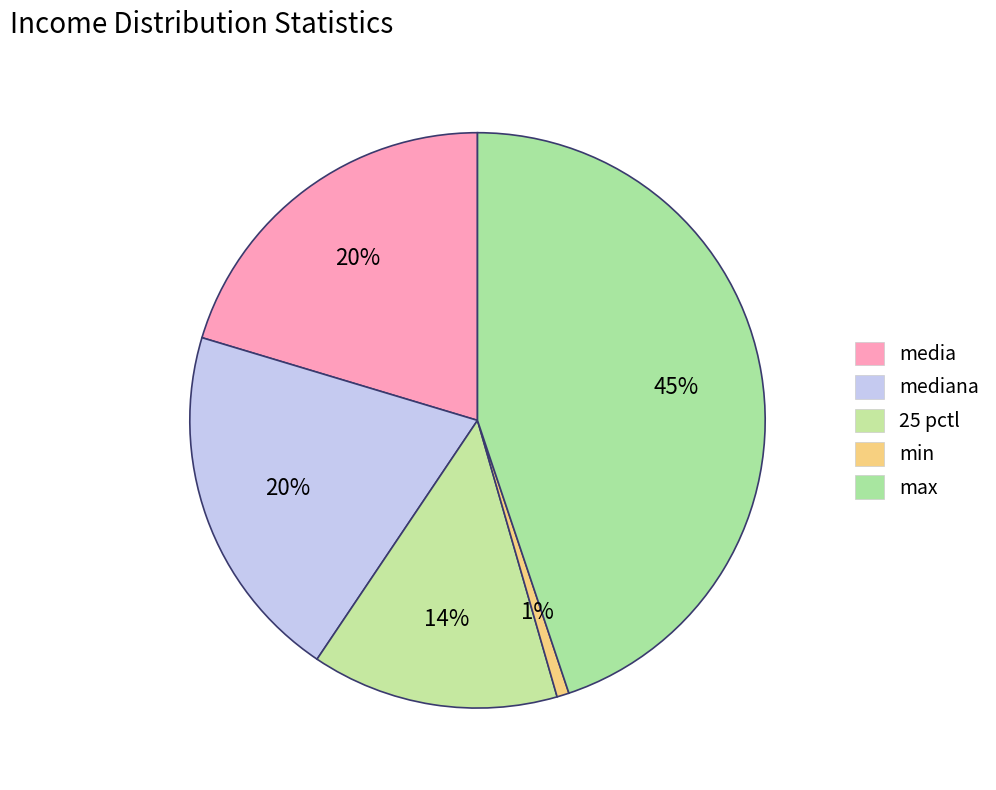

Which category has the smallest portion of the pie?

min